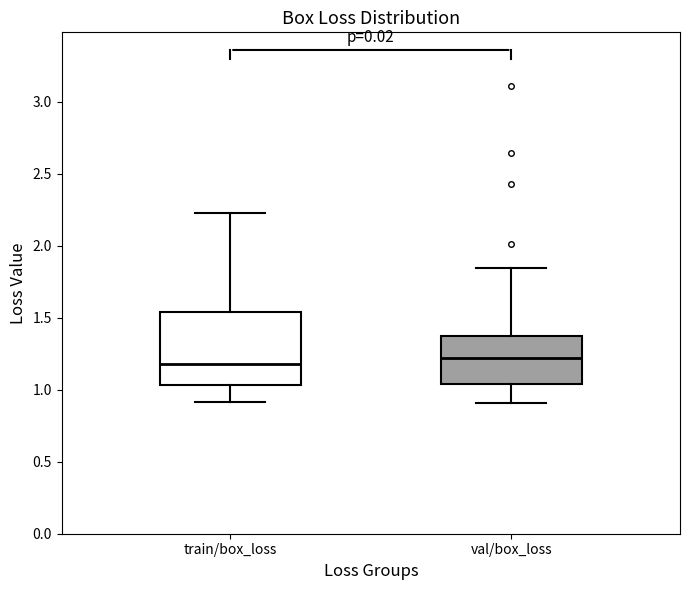

Reading left to right, transcribe this box plot: for each box, give where its median line is, the range the box spans, and where its two whiskers end, as read against the y-axis. The values are not printed on the chart, so give them approximately, as read against the axis.

train/box_loss: median 1.20, box 1.05 to 1.55, whiskers 0.90 to 2.25
val/box_loss: median 1.20, box 1.05 to 1.40, whiskers 0.90 to 1.85